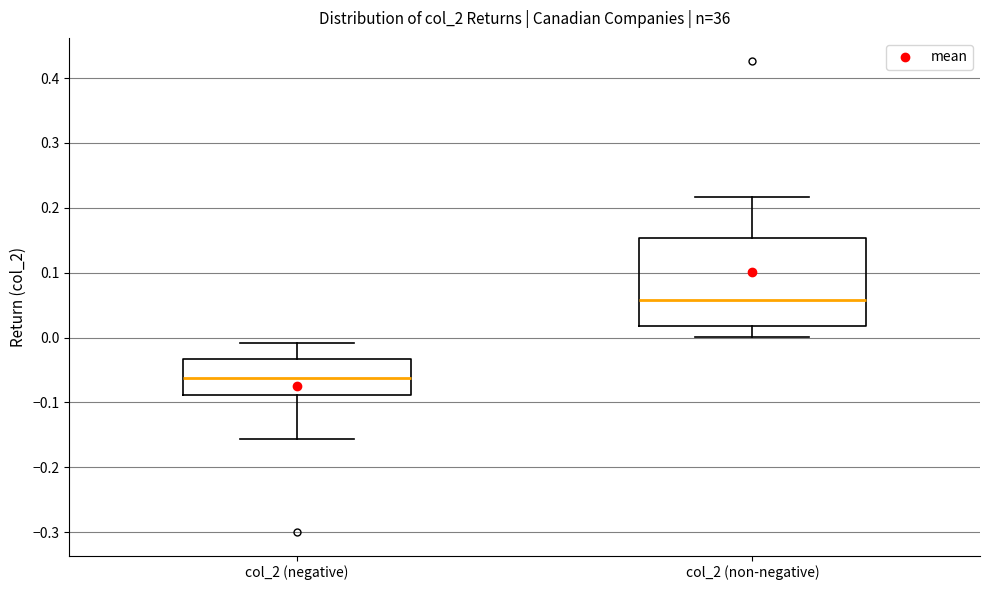

Reading left to right, transcribe this box plot: for each box, give where its median line is, the range the box spans, and where its two whiskers end, as read against the y-axis. The values are not printed on the chart, so give them approximately, as read against the axis.

col_2 (negative): median -0.06, box -0.09 to -0.03, whiskers -0.16 to -0.01
col_2 (non-negative): median 0.06, box 0.02 to 0.15, whiskers 0.00 to 0.22